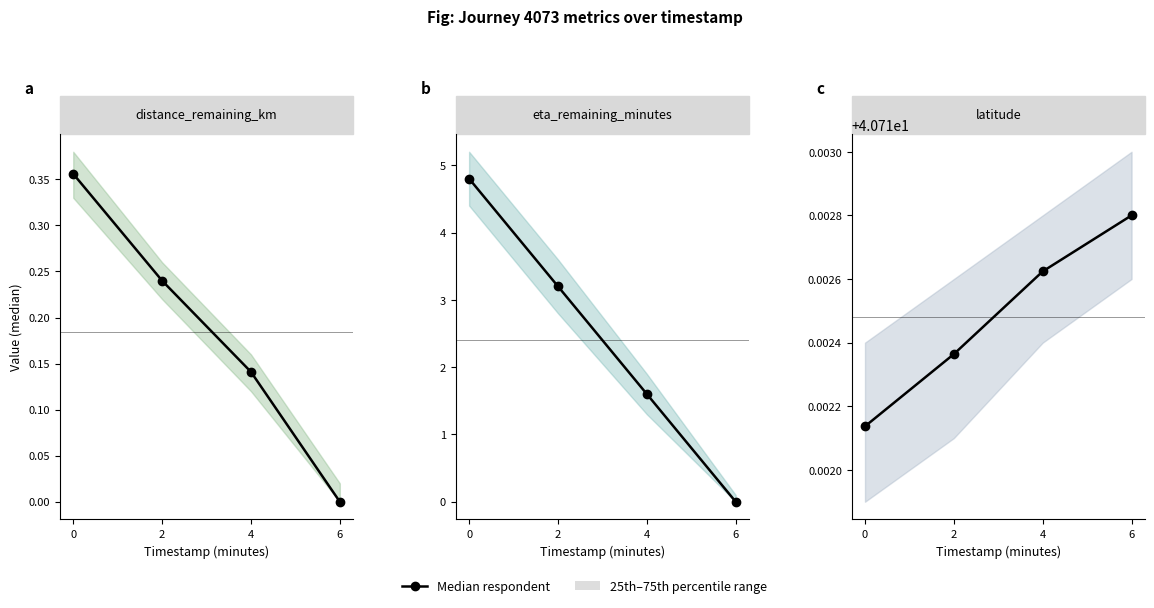

How many series are shown in this chart?

1